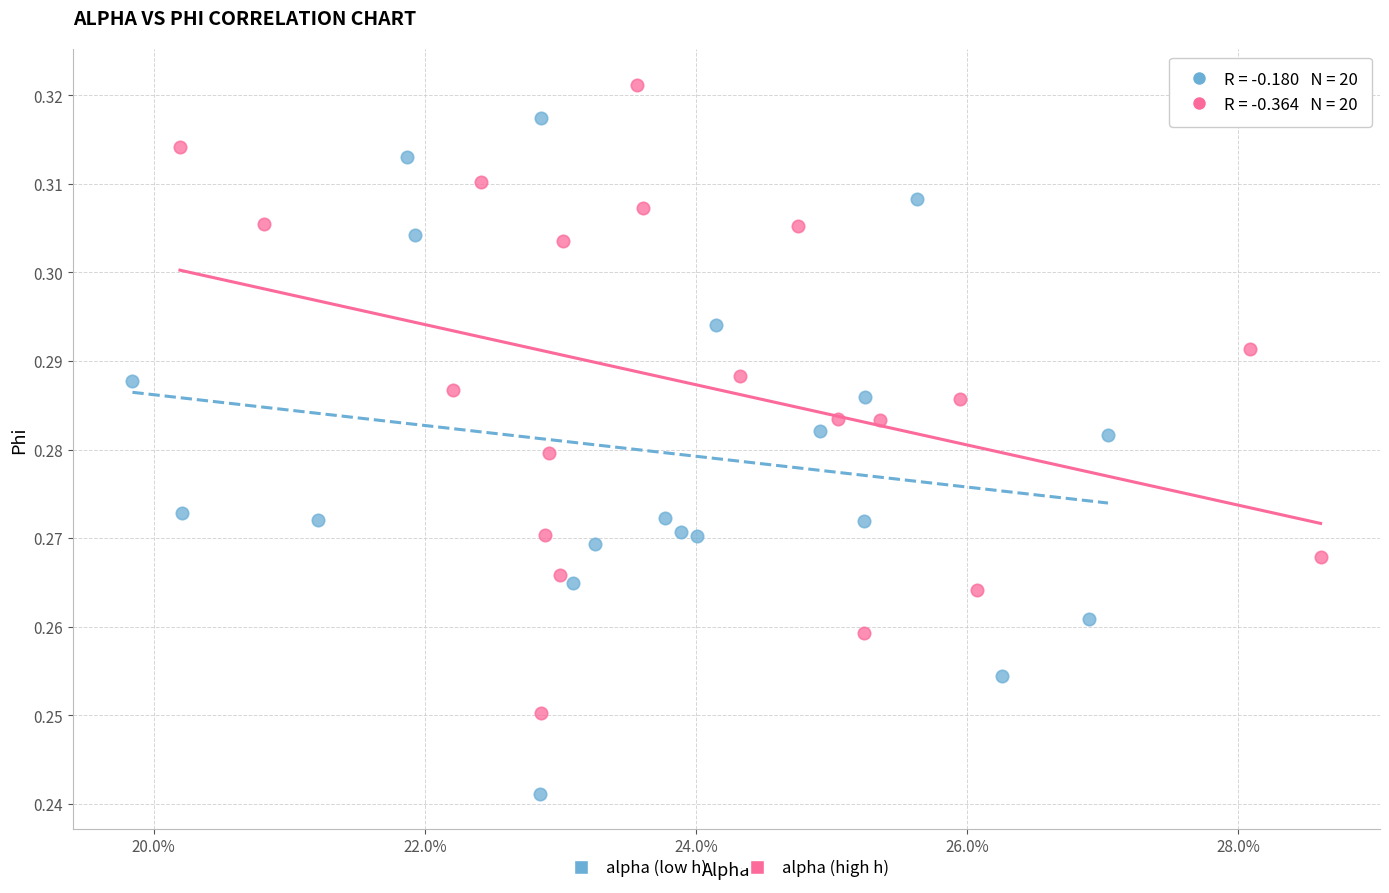

Which series has the largest Y range (max minus min)?

alpha (low h)